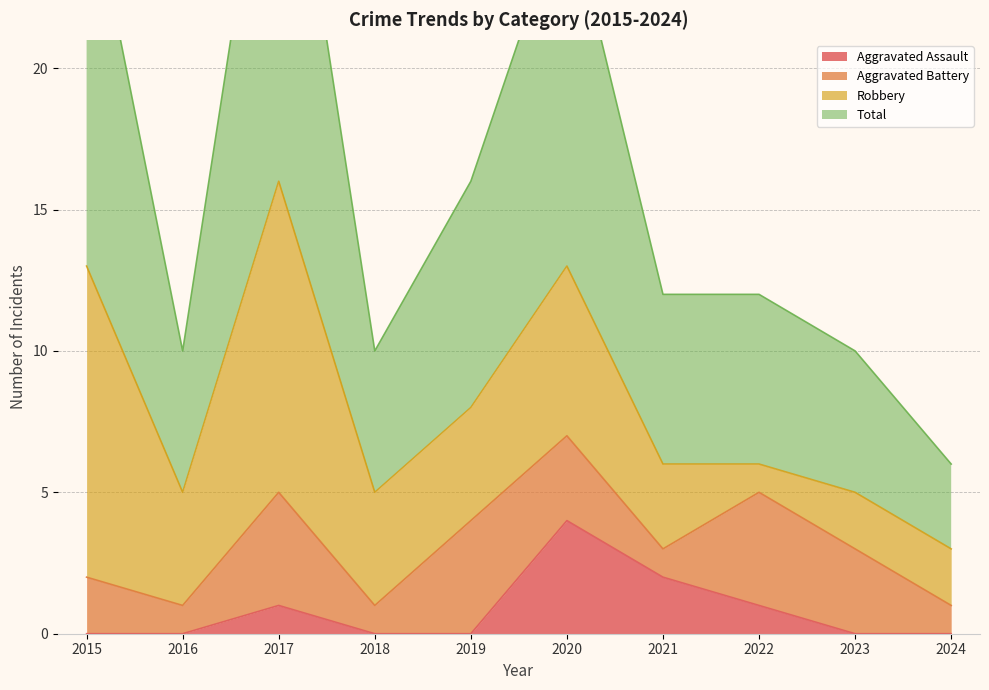

True or false: Total has a value of 4 at 2016.

False